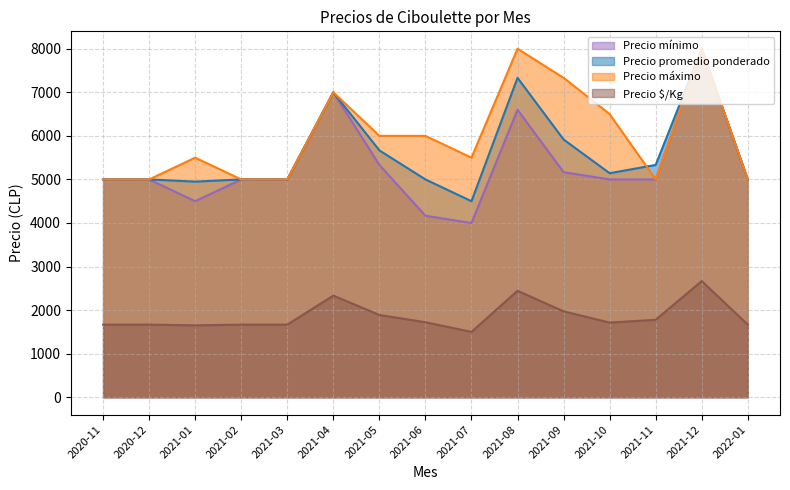

Reading right to left, list all the values displayed in this chart.

Precio promedio ponderado: 2022-01=5000	2021-12=8000	2021-11=5333	2021-10=5143	2021-09=5917	2021-08=7333	2021-07=4500	2021-06=5000	2021-05=5667	2021-04=7000	2021-03=5000	2021-02=5000	2021-01=4950	2020-12=5000	2020-11=5000
Precio mínimo: 2022-01=5000	2021-12=8000	2021-11=5000	2021-10=5000	2021-09=5167	2021-08=6600	2021-07=4000	2021-06=4167	2021-05=5333	2021-04=7000	2021-03=5000	2021-02=5000	2021-01=4500	2020-12=5000	2020-11=5000
Precio máximo: 2022-01=5000	2021-12=8000	2021-11=5000	2021-10=6500	2021-09=7333	2021-08=8000	2021-07=5500	2021-06=6000	2021-05=6000	2021-04=7000	2021-03=5000	2021-02=5000	2021-01=5500	2020-12=5000	2020-11=5000
Precio $/Kg: 2022-01=1667	2021-12=2667	2021-11=1778	2021-10=1714	2021-09=1972	2021-08=2444	2021-07=1500	2021-06=1722	2021-05=1889	2021-04=2333	2021-03=1667	2021-02=1667	2021-01=1650	2020-12=1667	2020-11=1667